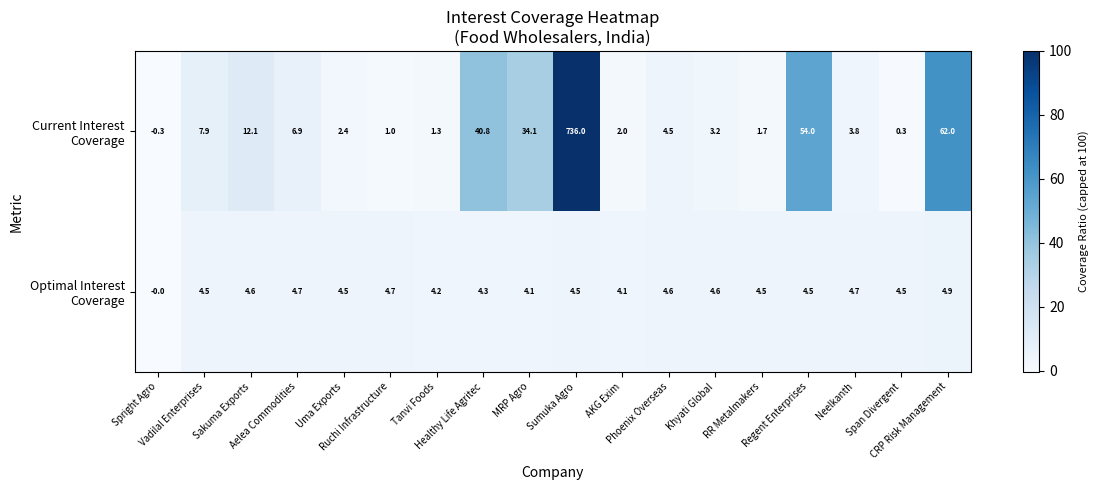

At which category does the chart reach its peak across all series?

Sumuka Agro